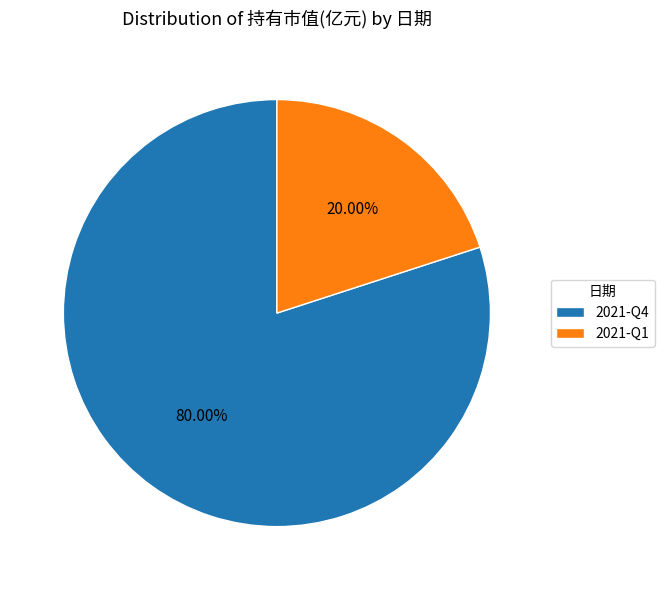

Combined, do 2021-Q4 and 2021-Q1 account for over 50%?

Yes